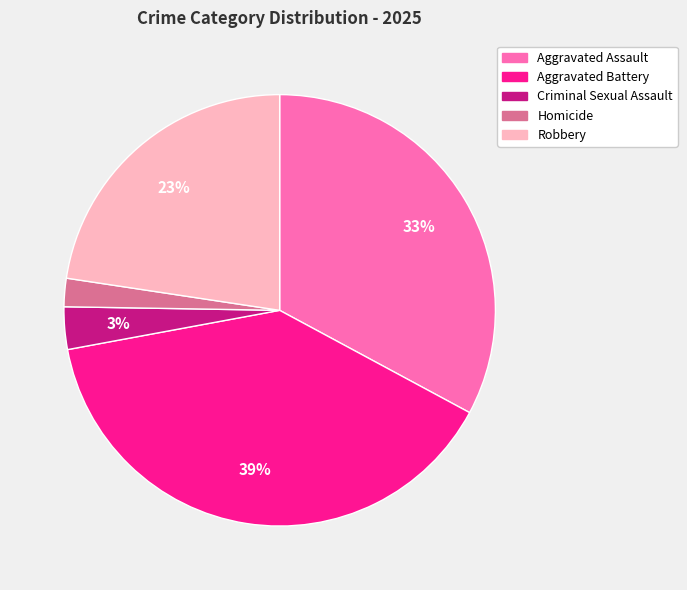

To the nearest percent, what percentage of the pie is Criminal Sexual Assault?

3%